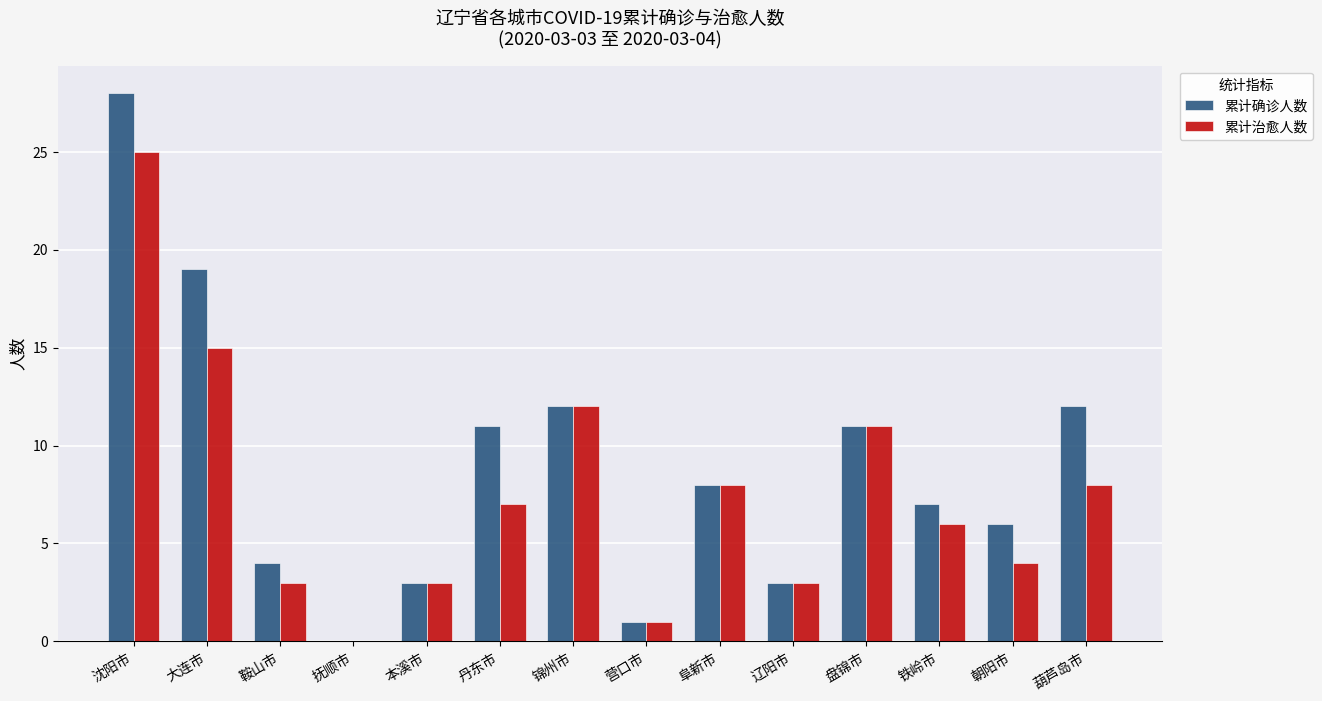

Reading right to left, extract all data points from this chart.

累计确诊人数: 葫芦岛市=12	朝阳市=6	铁岭市=7	盘锦市=11	辽阳市=3	阜新市=8	营口市=1	锦州市=12	丹东市=11	本溪市=3	抚顺市=0	鞍山市=4	大连市=19	沈阳市=28
累计治愈人数: 葫芦岛市=8	朝阳市=4	铁岭市=6	盘锦市=11	辽阳市=3	阜新市=8	营口市=1	锦州市=12	丹东市=7	本溪市=3	抚顺市=0	鞍山市=3	大连市=15	沈阳市=25